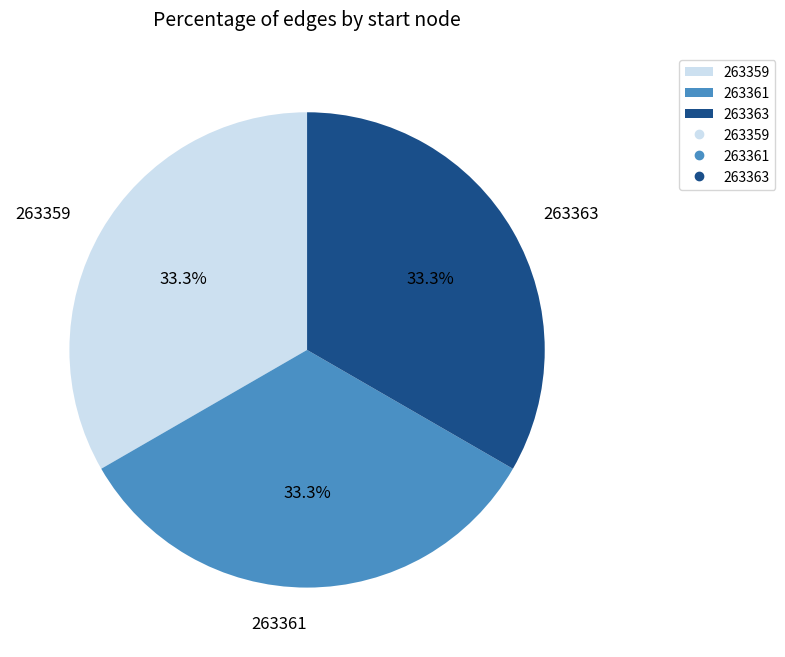

True or false: 263363 accounts for 45% of the total.

False